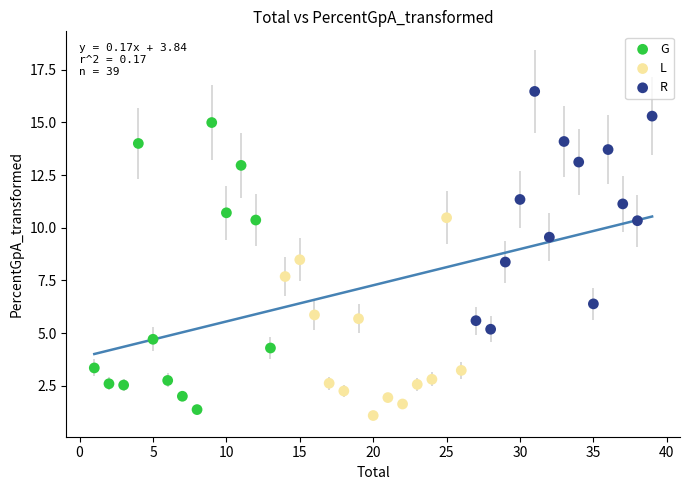

Which series has the widest spread of Y values?

G